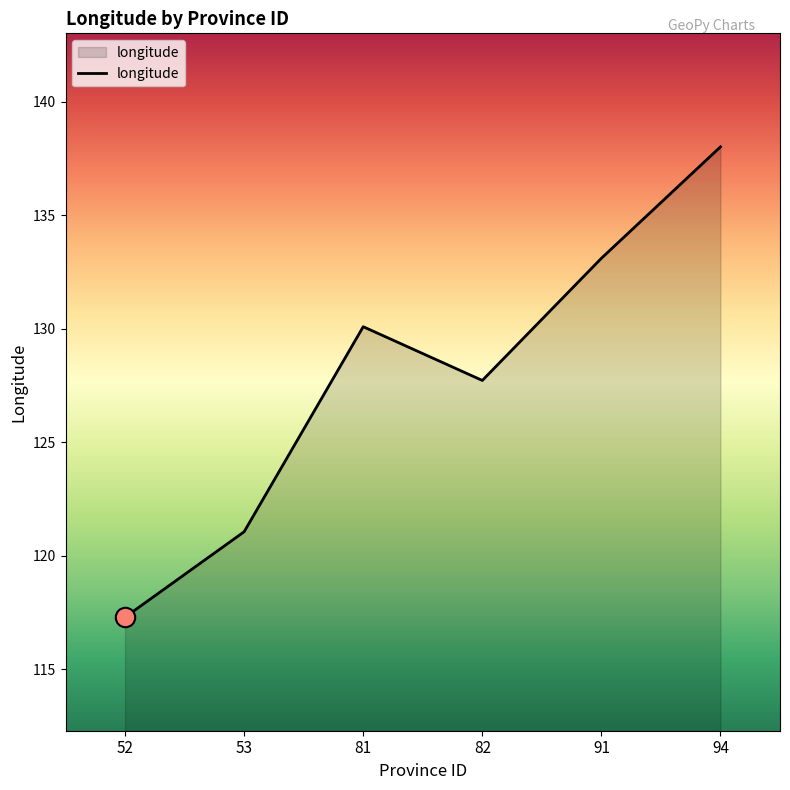

List the labels in order of value, smallest first.

52, 53, 82, 81, 91, 94